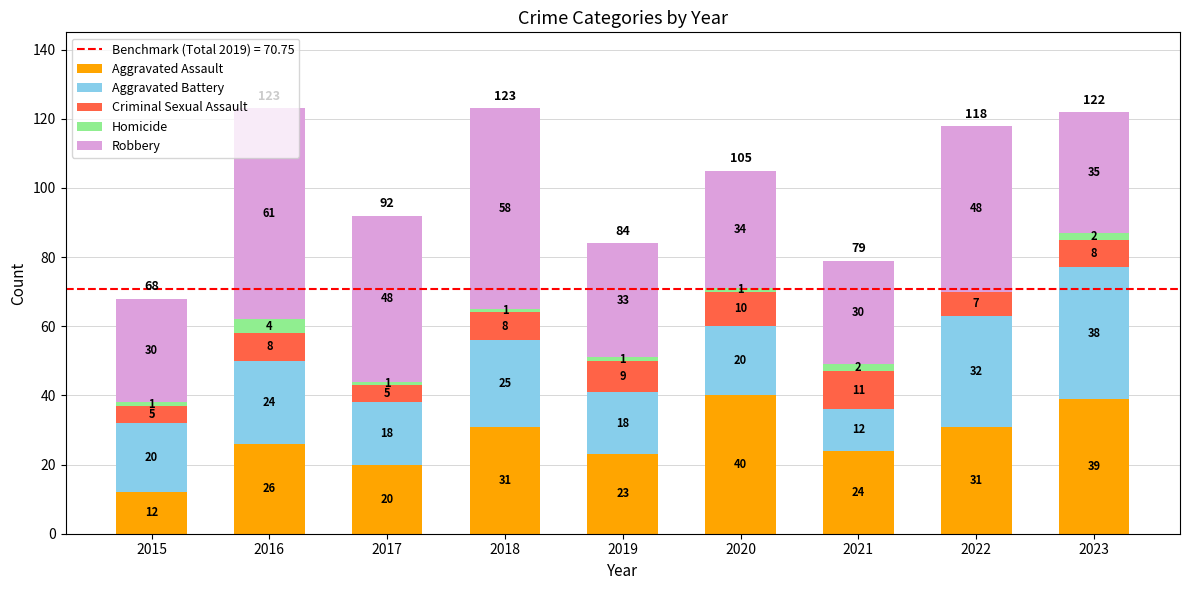

Read the Aggravated Assault value at 2020.

40